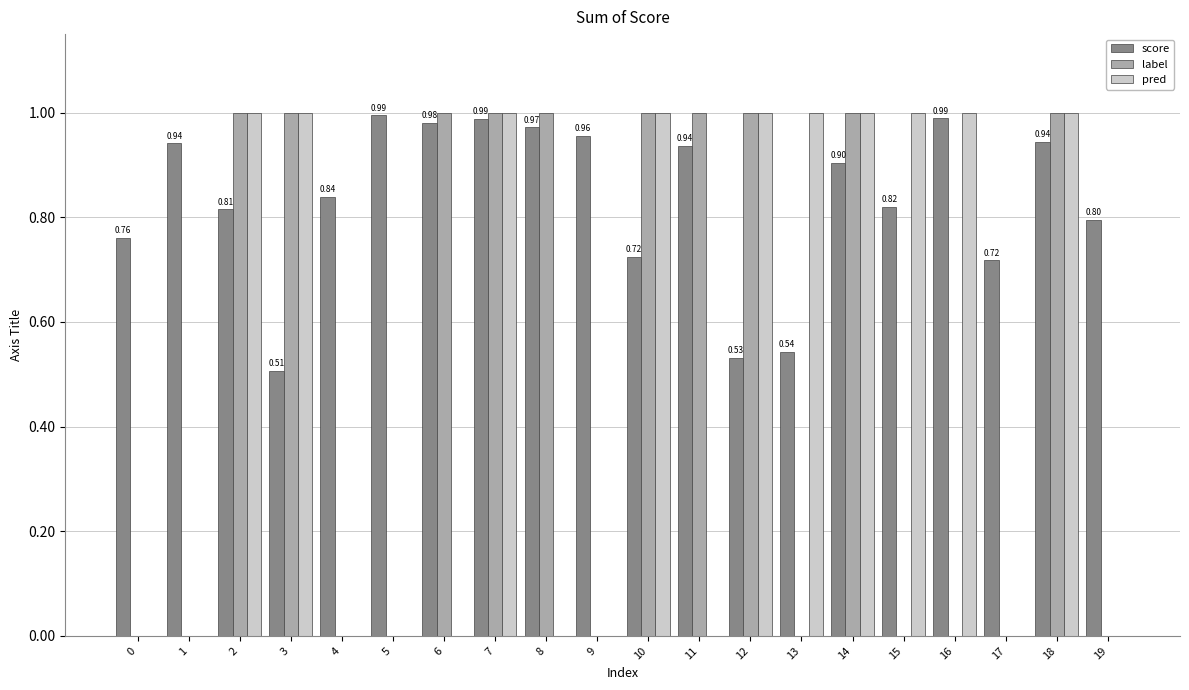

Are the bars grouped side by side (vs. stacked)?

Yes